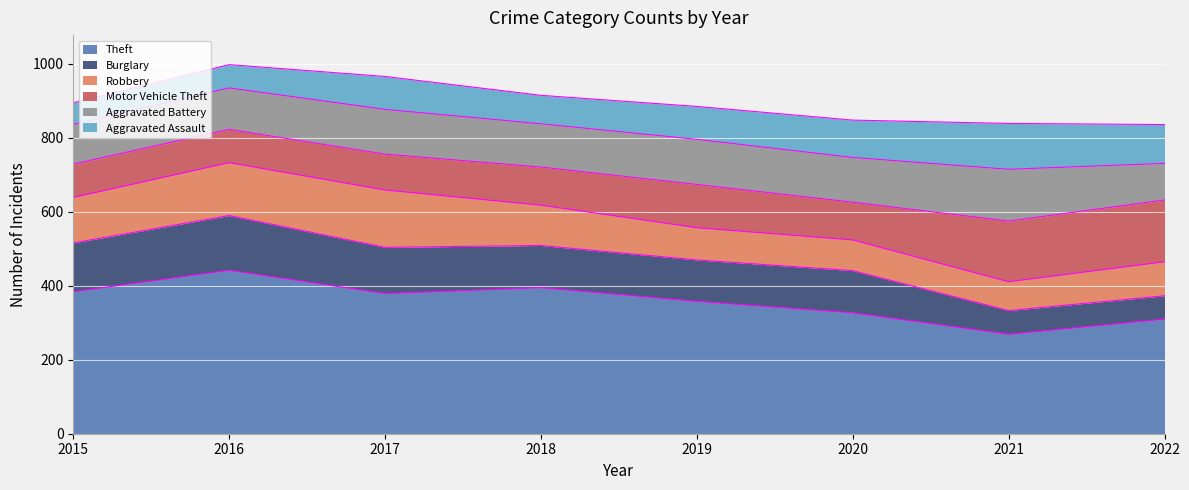

Reading left to right, extract all data points from this chart.

Theft: 384	442	379	395	358	327	269	310
Burglary: 132	148	125	114	112	114	64	63
Robbery: 123	143	155	109	87	83	78	92
Motor Vehicle Theft: 90	90	97	103	117	102	164	167
Aggravated Battery: 107	112	121	117	122	121	140	99
Aggravated Assault: 59	63	89	77	89	101	124	105